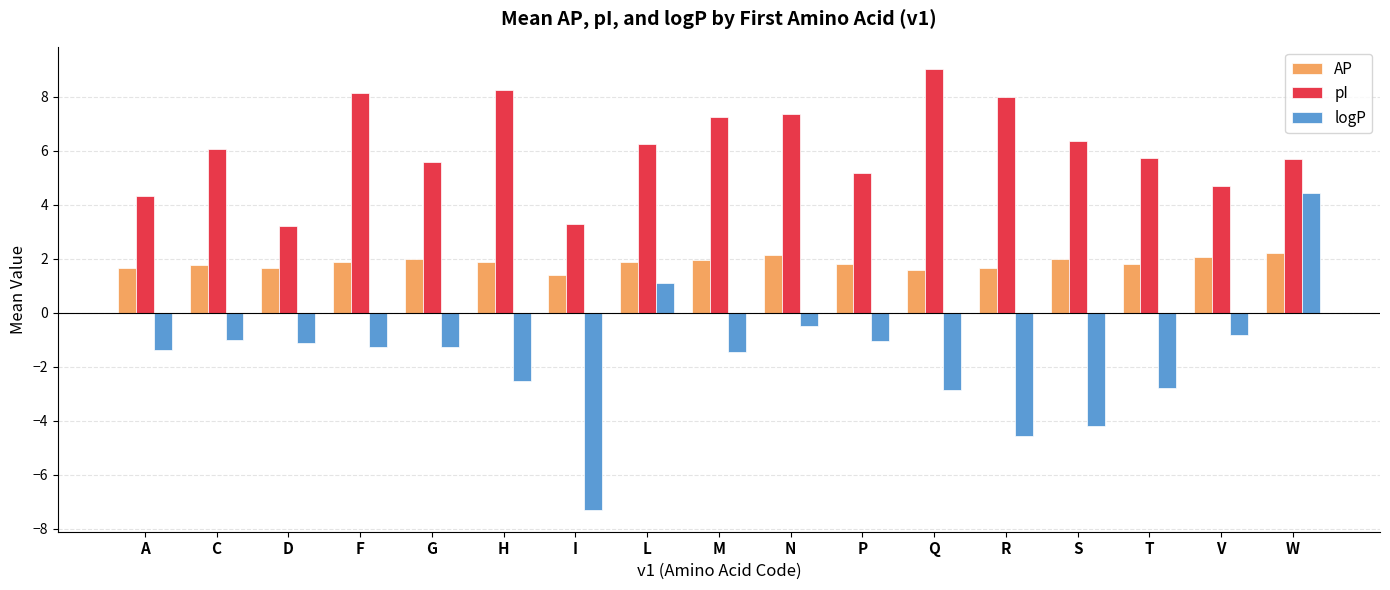

What is the difference between the logP values at M and R?

3.1